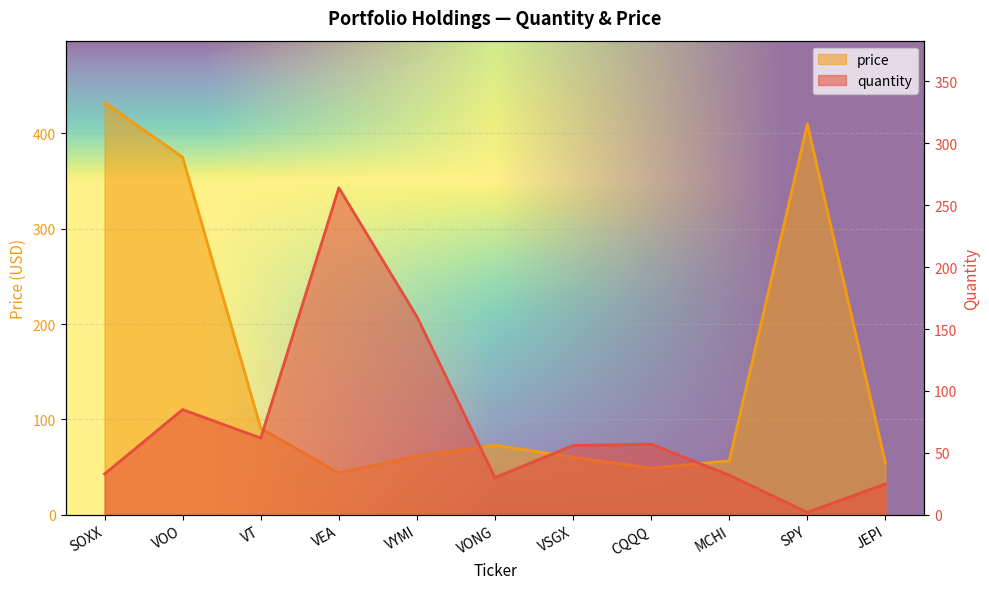

What is the value of the price point at the 7th from the left?

60.6